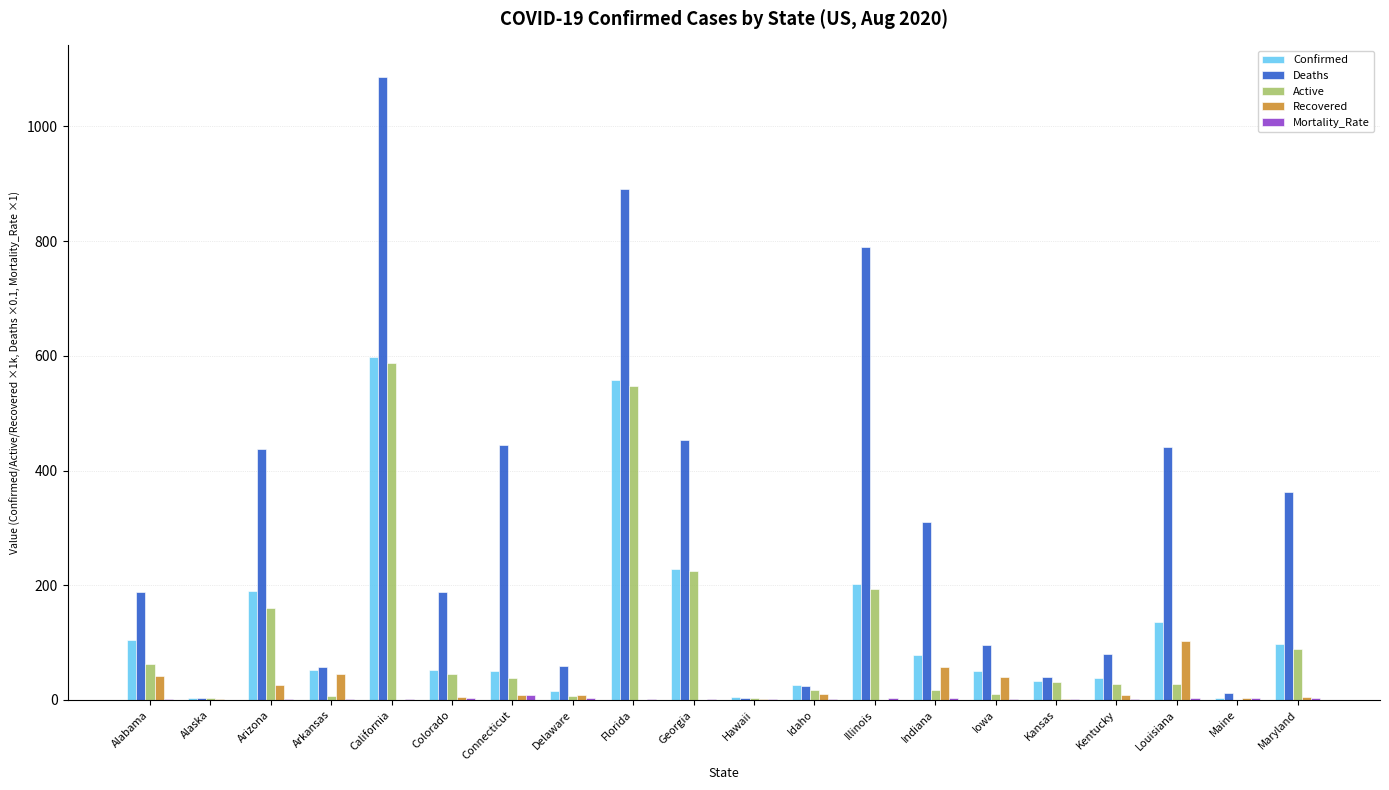

Where does the Recovered series first go above 8?

Alabama